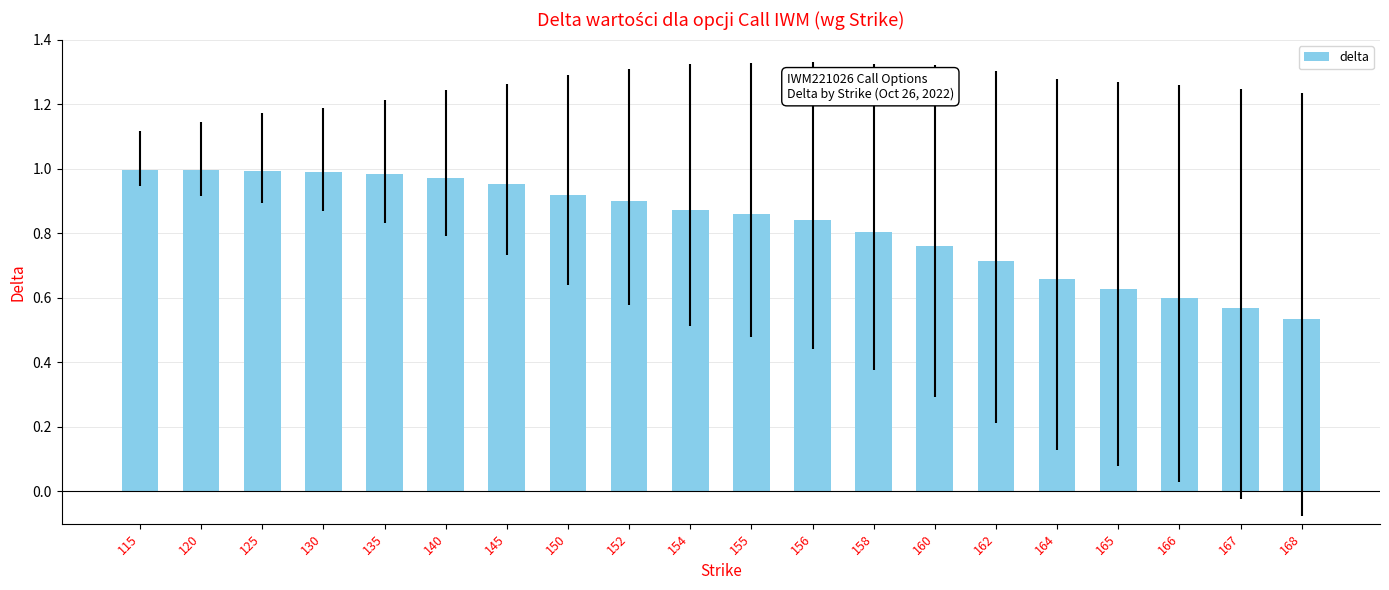

What is the sum of all values?

16.5